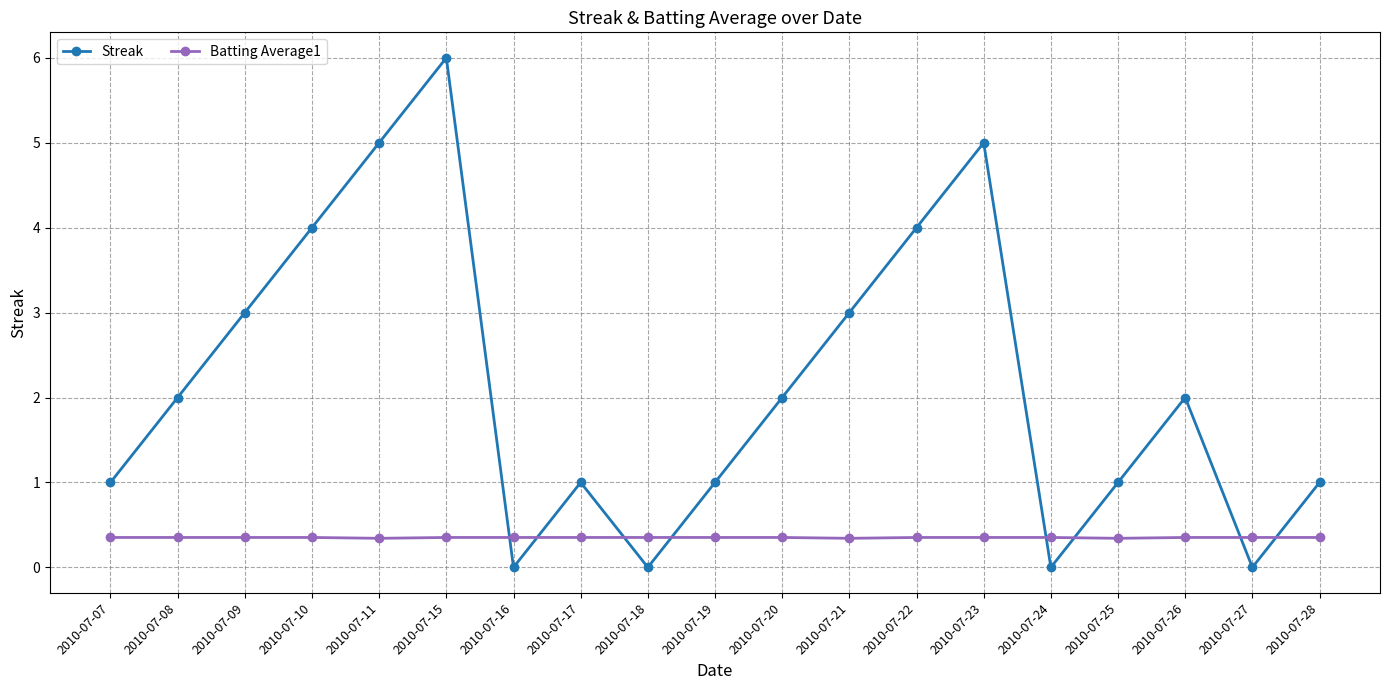

Count the Batting Average1 values in the range 0 to 1.

19